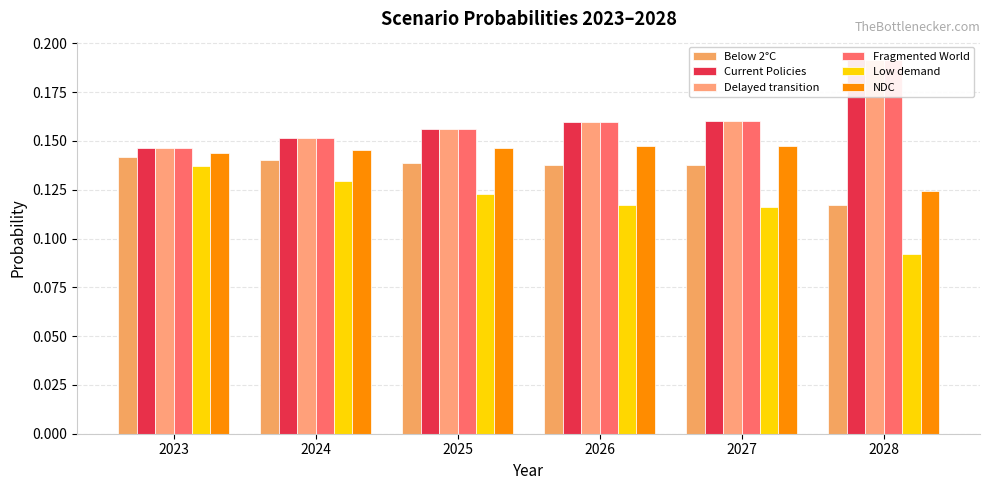

What are all the series names shown in the legend?

Below 2°C, Current Policies, Delayed transition, Fragmented World, Low demand, NDC